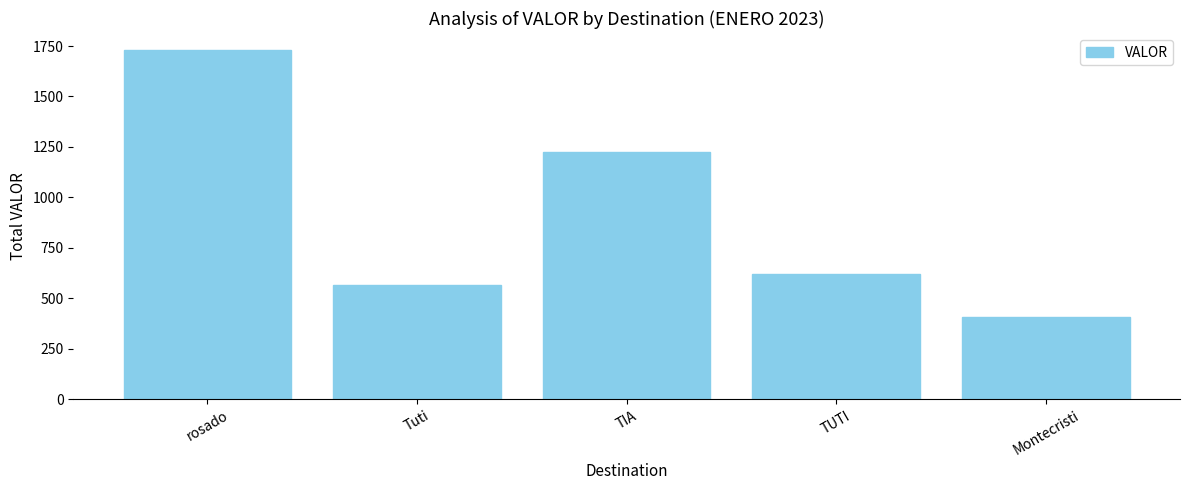

Rank the categories by value from highest to lowest.

rosado, TIA, TUTI, Tuti, Montecristi